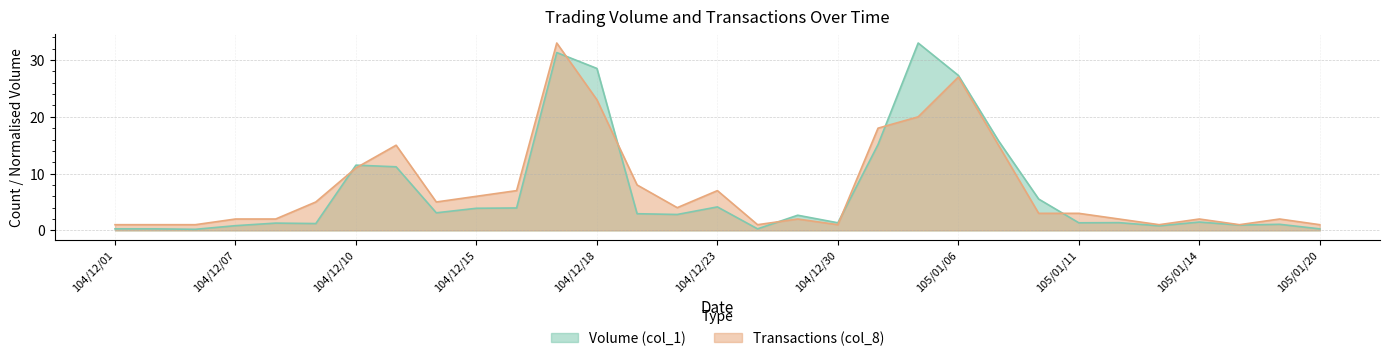

True or false: Volume (col_1) and Transactions (col_8) intersect in this chart.

True